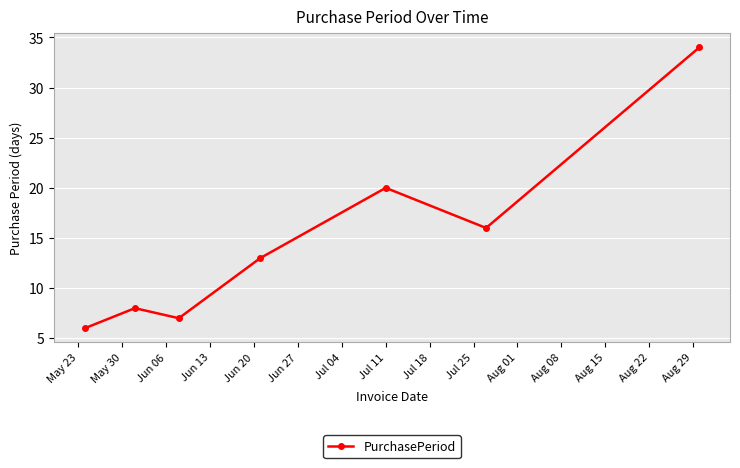

What is the maximum value shown in the chart?

34